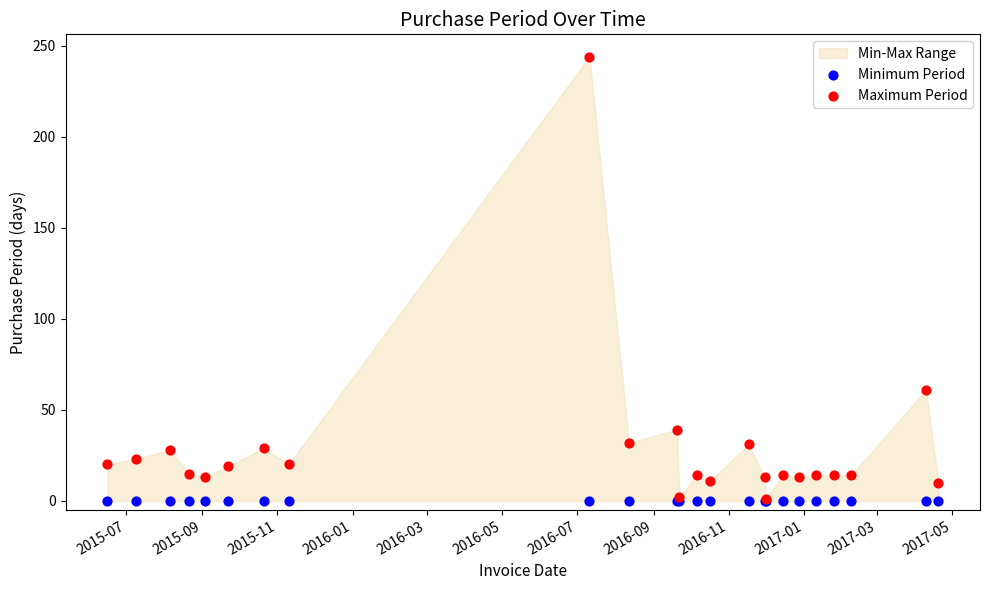

Across all series, what Y value is closest to 122?

61